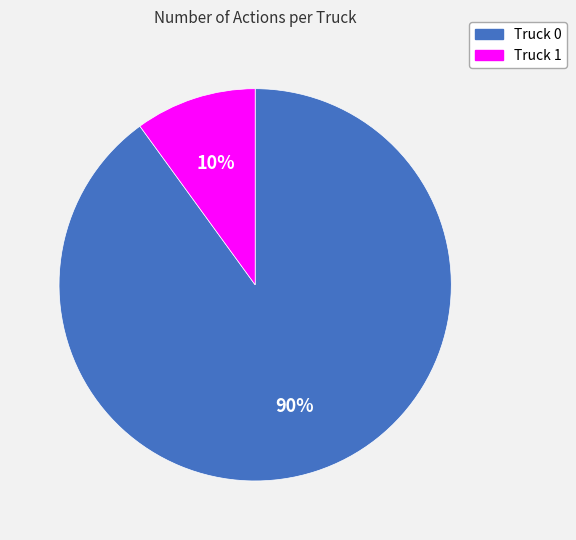

True or false: Truck 0 accounts for 80% of the total.

False